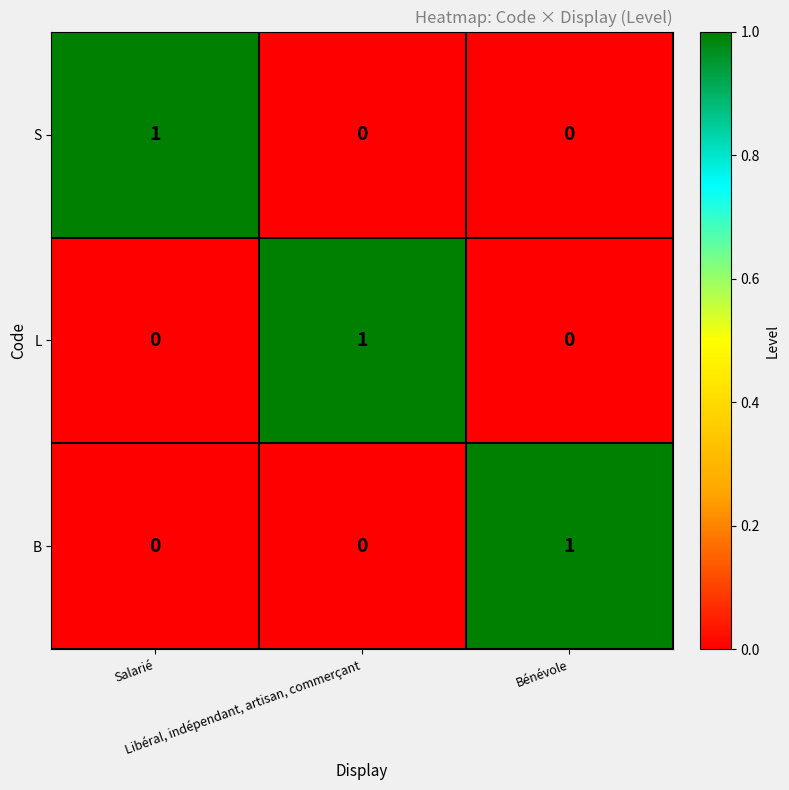

At how many categories does at least one series exceed 0?

3